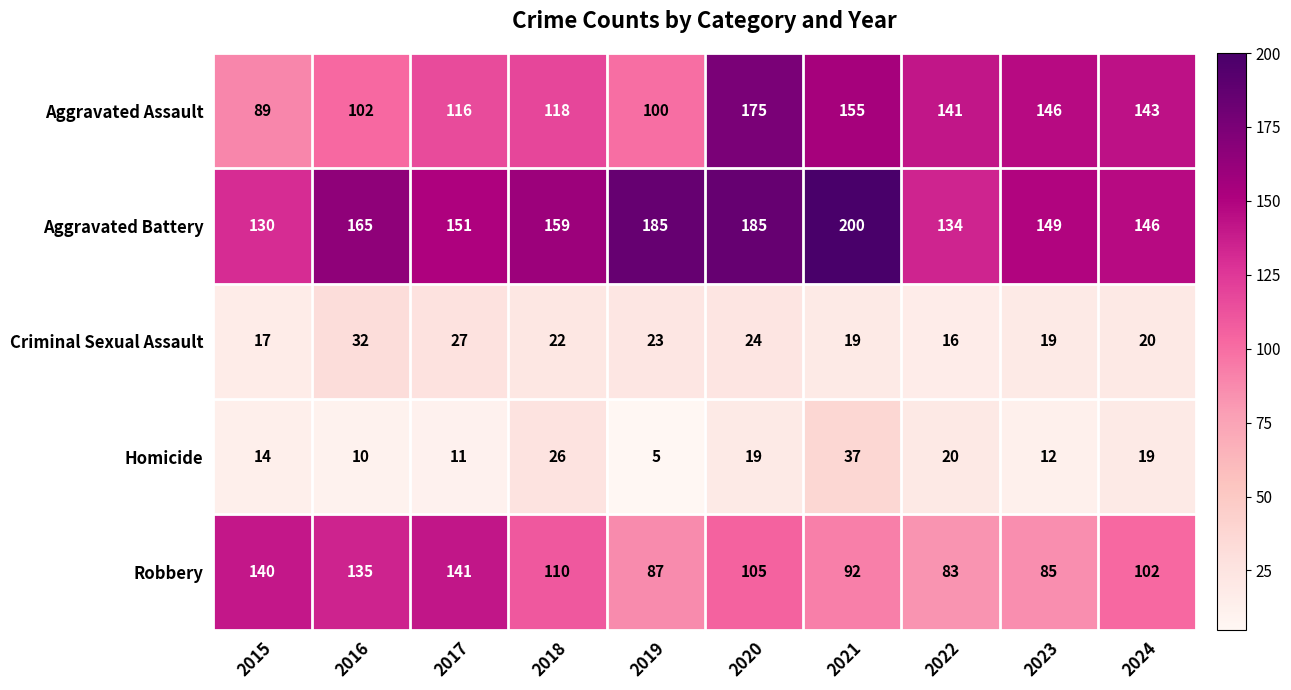

The value of Aggravated Battery at 2022 is 134. True or false?

True